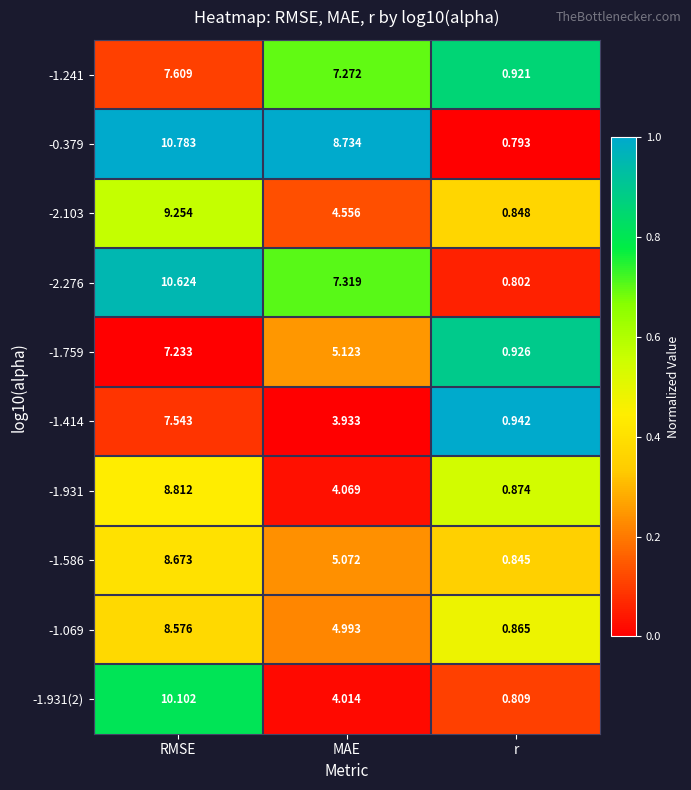

List the labels in order of -2.103 value, smallest first.

r, MAE, RMSE